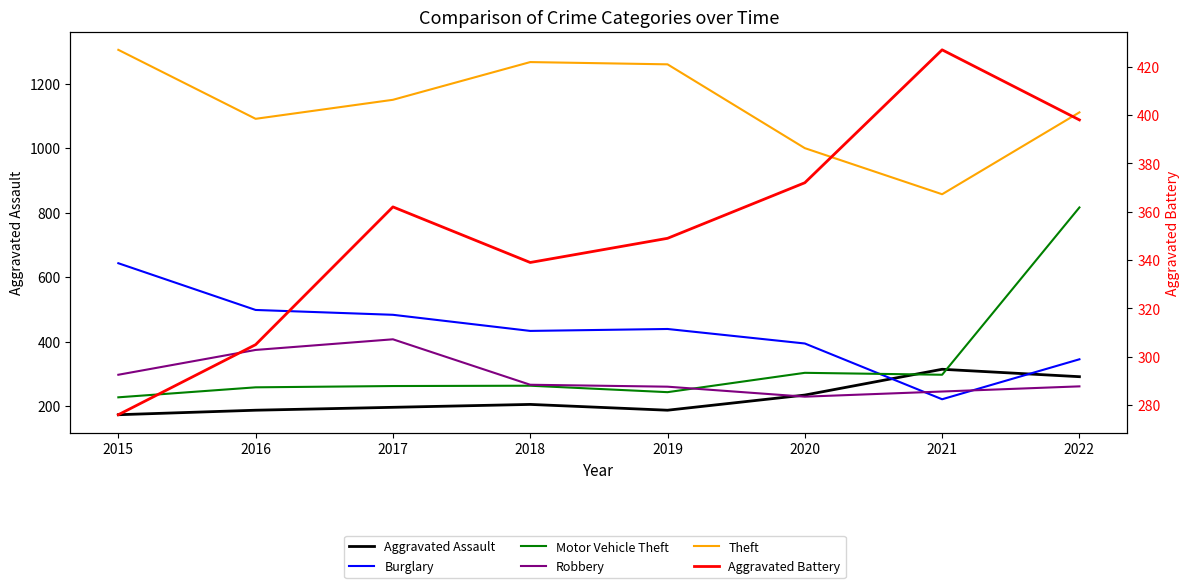

Rank the series at 2016 from lowest to highest value.

Aggravated Assault, Motor Vehicle Theft, Aggravated Battery, Robbery, Burglary, Theft